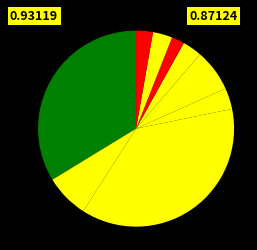

How many slices are in this pie chart?

9